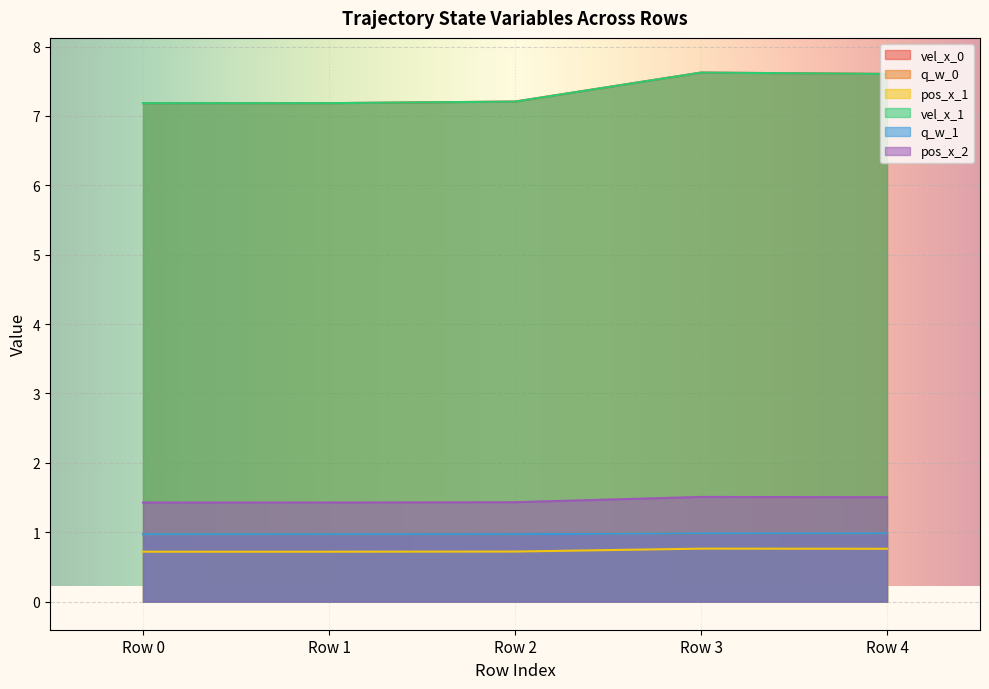

Is it true that q_w_0 equals 1.0 at Row 1?

True